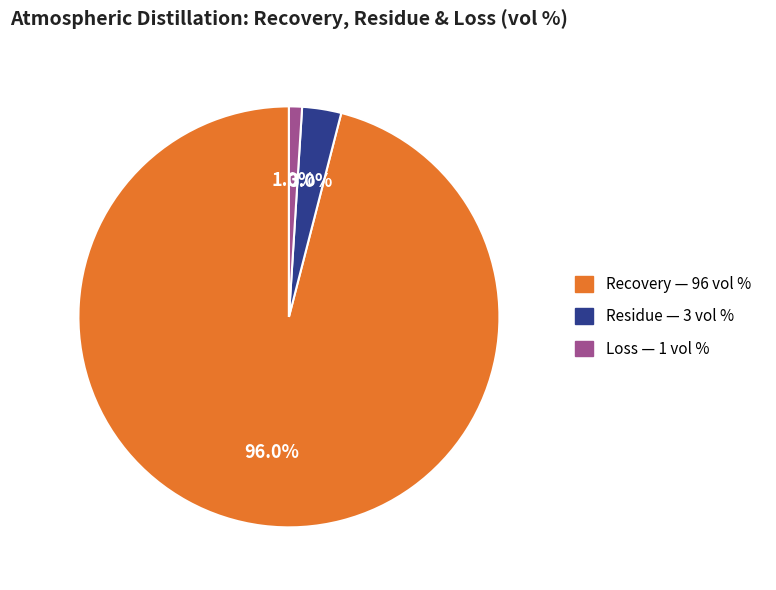

Does any single category account for the majority?

Yes